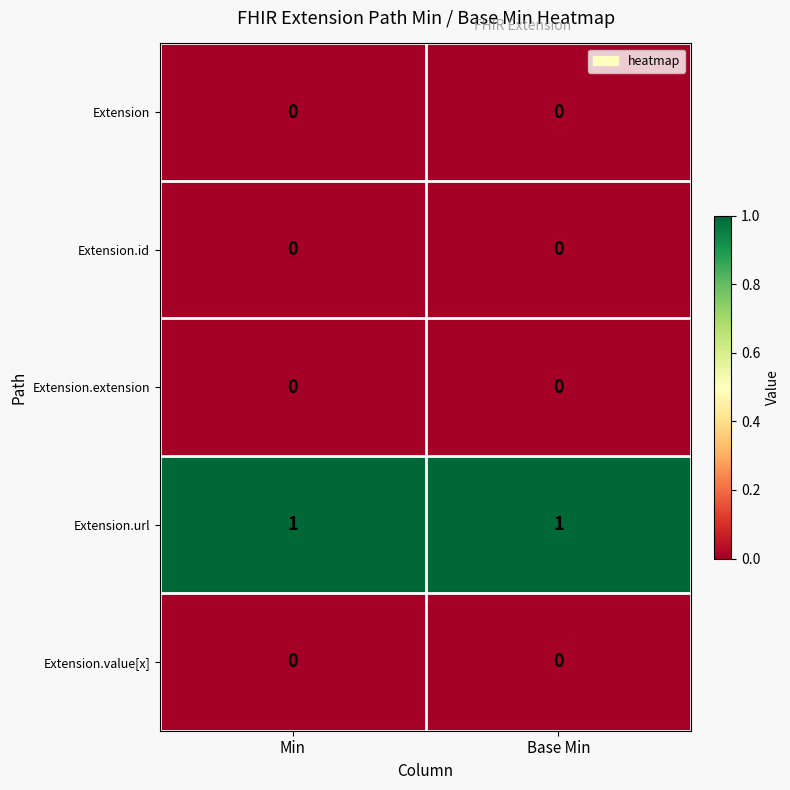

True or false: Extension.value[x] has a value of 0 at Base Min.

True